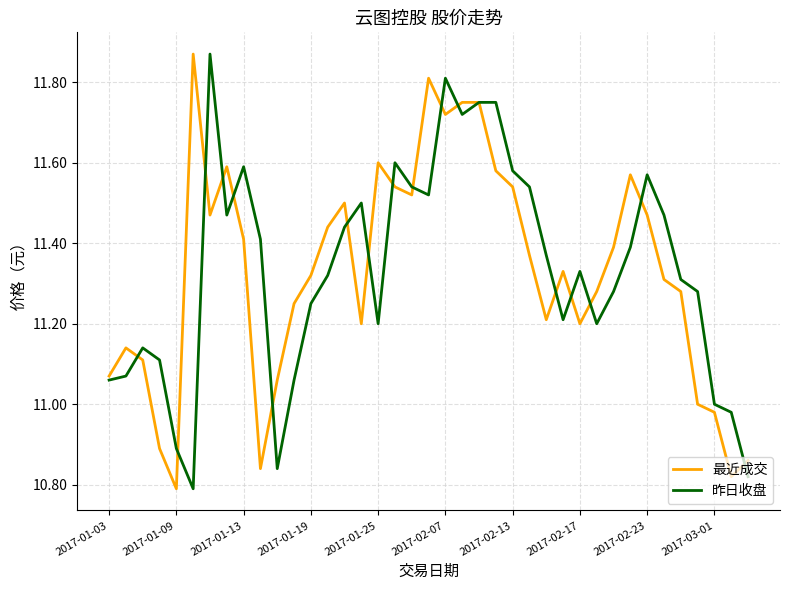

True or false: 最近成交 and 昨日收盘 cross at least once.

True